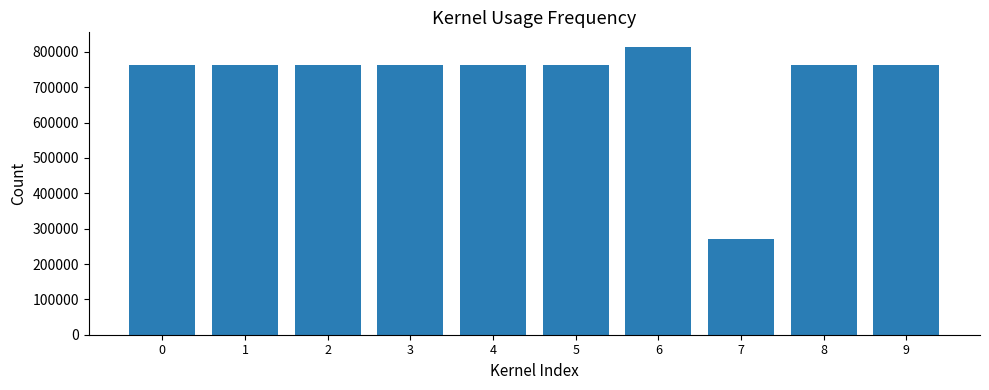

What is the value of the 9th bar from the left?

762061